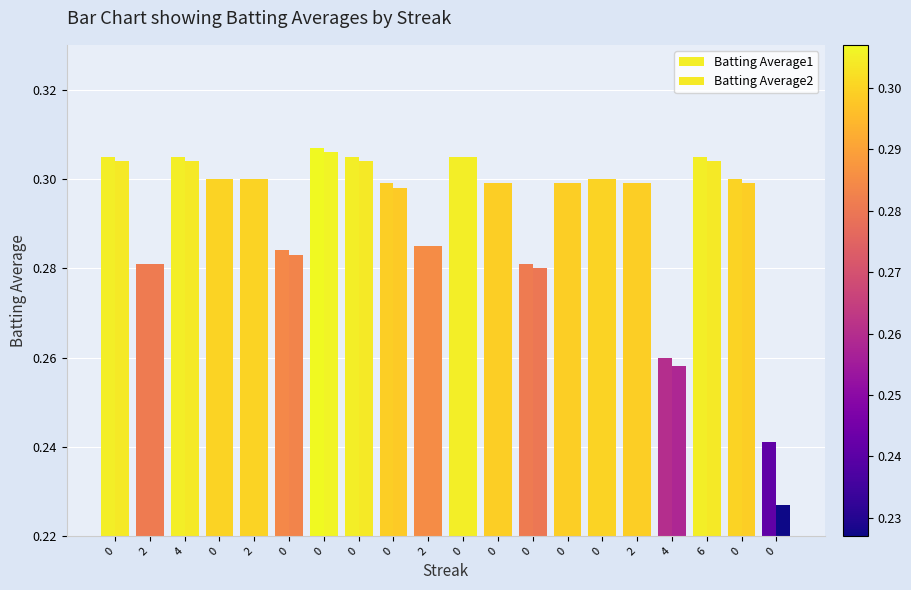

What is the value of the Batting Average2 bar at the 1st from the left?

0.3